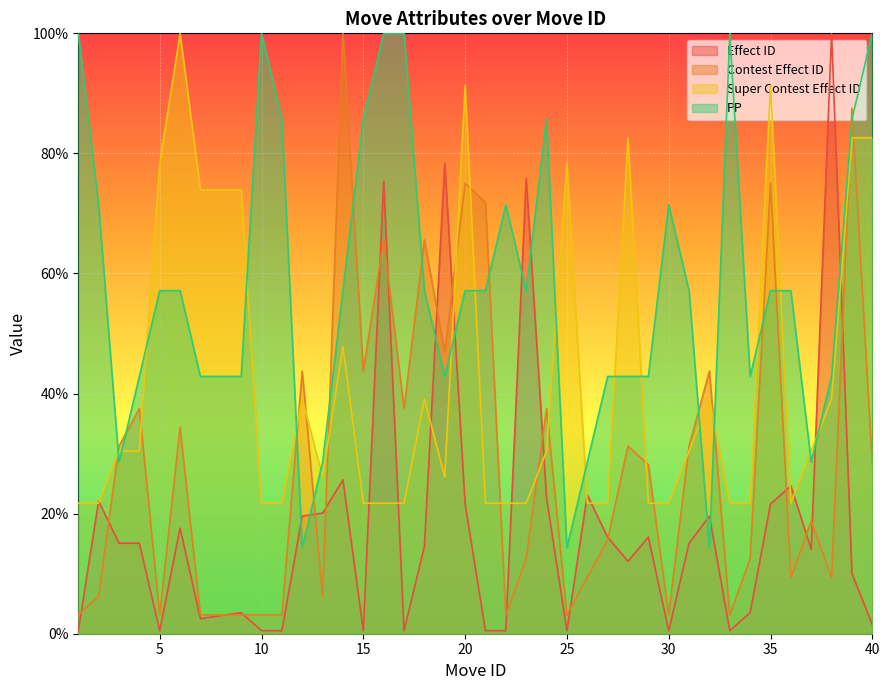

Where is the first local maximum for effect_id?

2